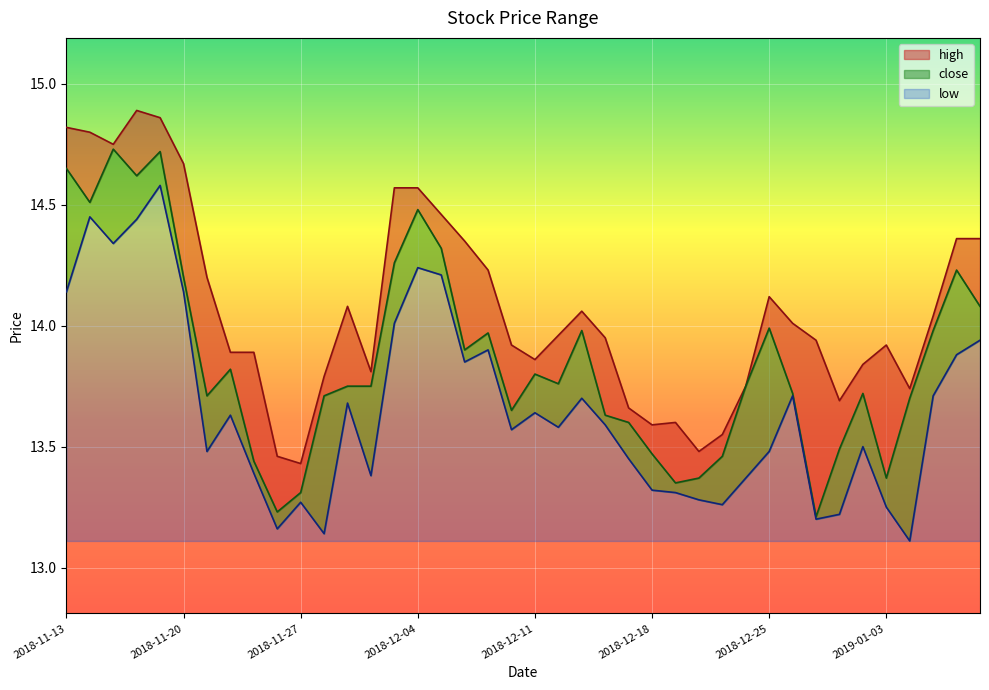

What is the label of the 20th point from the left?

2018-12-10